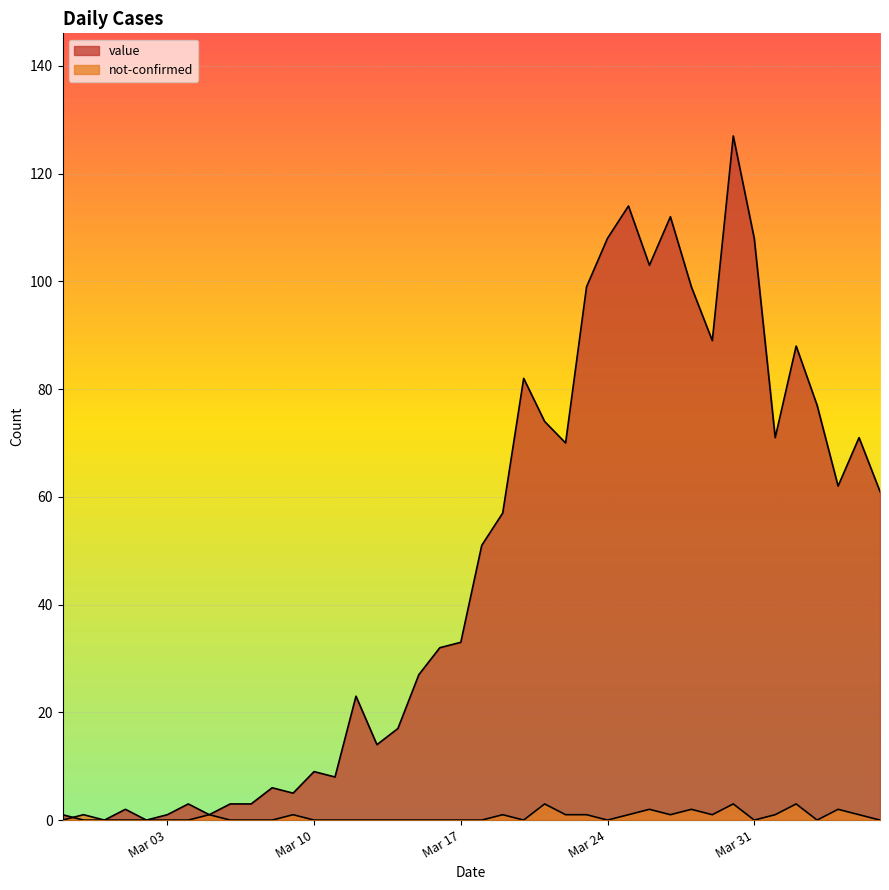

Rank the series by their average value, from highest to lowest.

value, not-confirmed